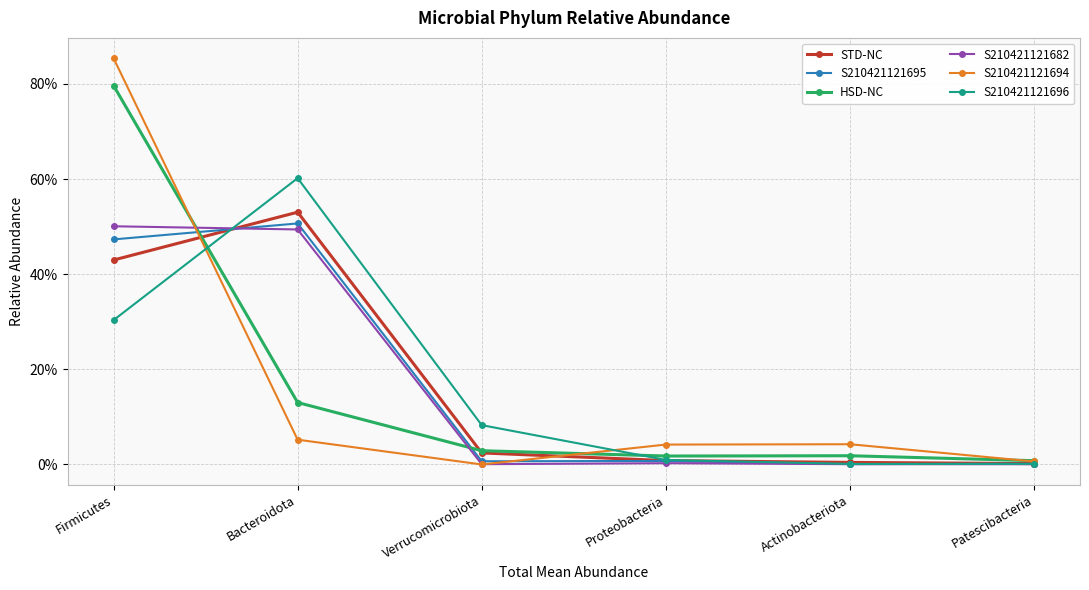

True or false: S210421121694 has more than 2 interior local peaks.

False